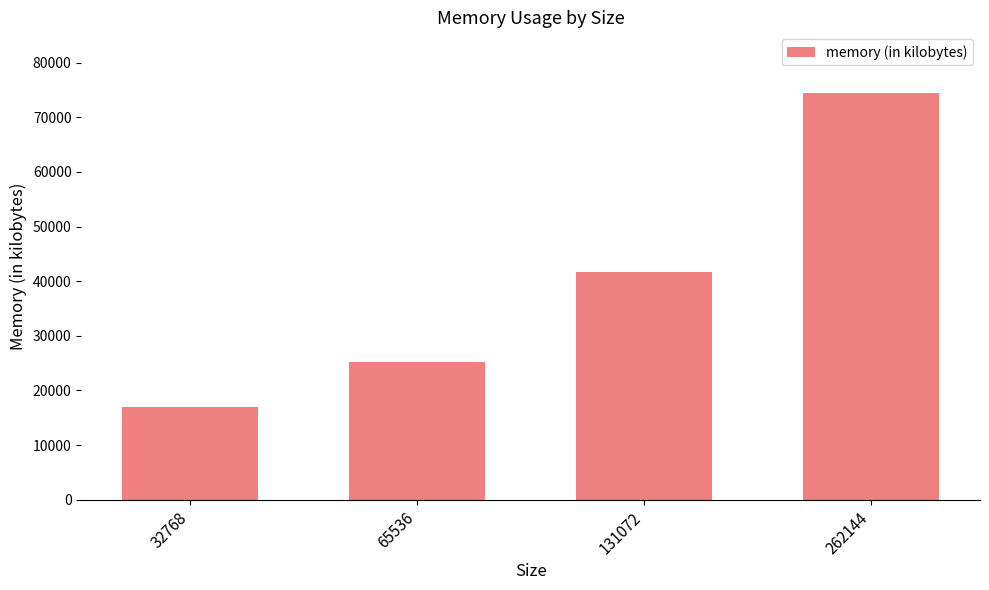

What is the difference between the maximum and minimum values?

57420